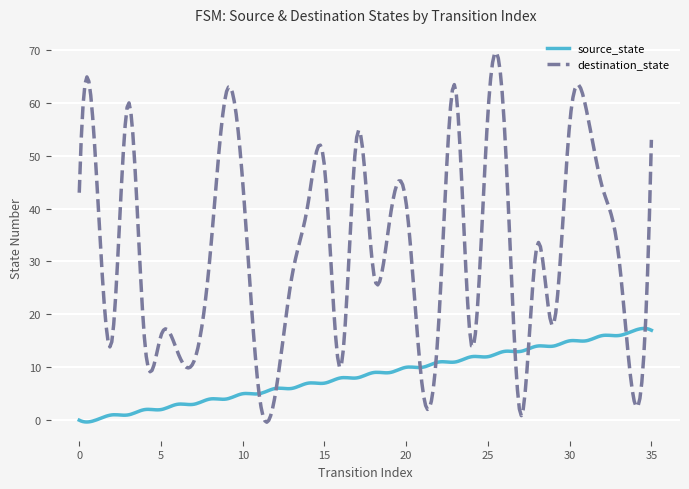

In destination_state, how many points are higher than both neighbors (excluding endpoints)?

11